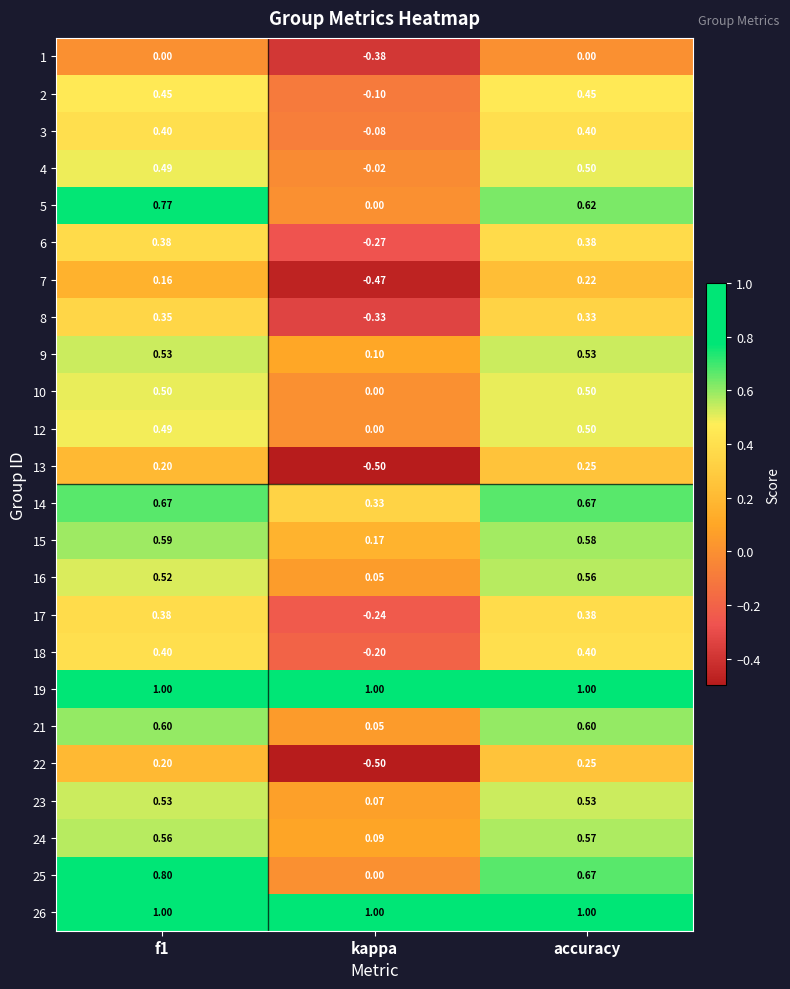

What is the difference between the highest and lowest values at f1?

1.0